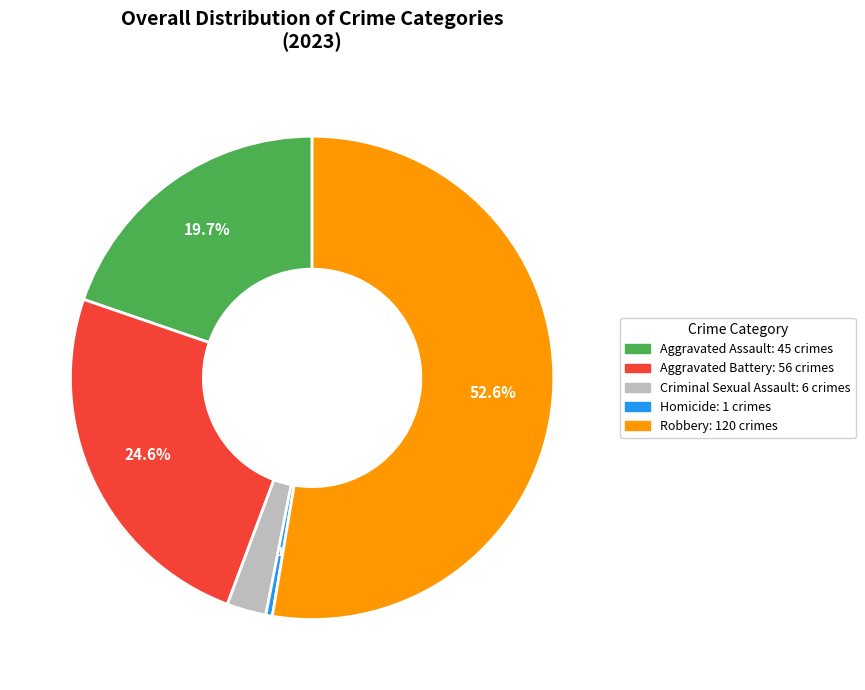

Between Criminal Sexual Assault and Aggravated Assault, which is larger?

Aggravated Assault